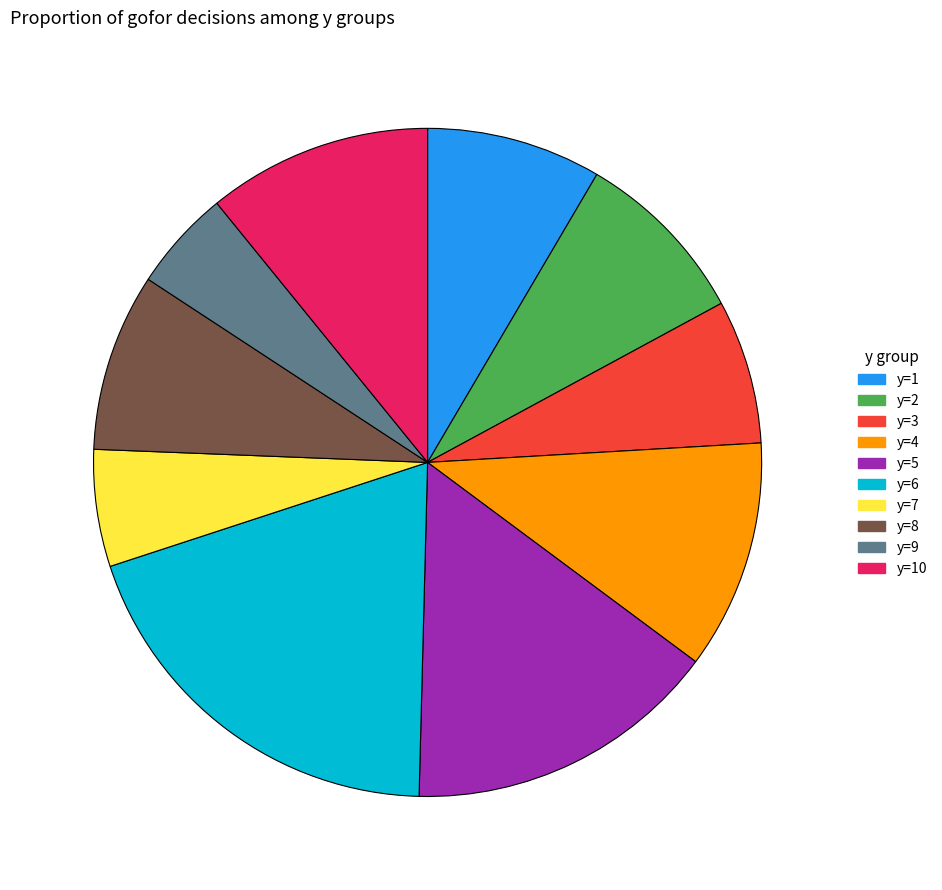

What is the ratio of the value at y=5 to the value at y=10?

1.4